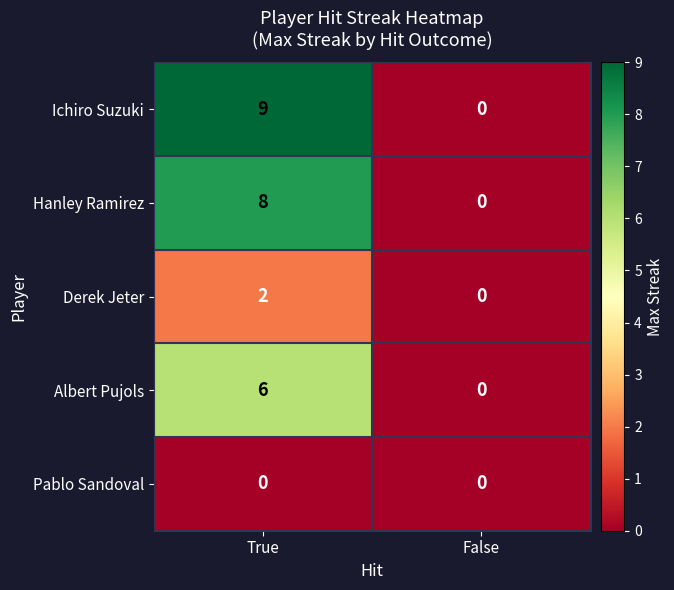

Reading right to left, list all the values displayed in this chart.

Ichiro Suzuki: False=0	True=9
Hanley Ramirez: False=0	True=8
Derek Jeter: False=0	True=2
Albert Pujols: False=0	True=6
Pablo Sandoval: False=0	True=0